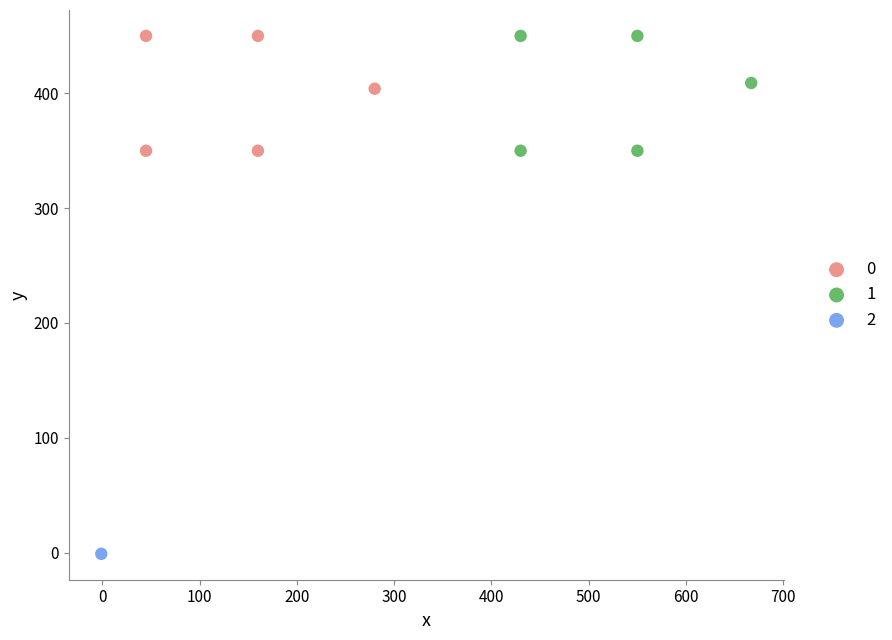

What are all the series names shown in the legend?

0, 1, 2